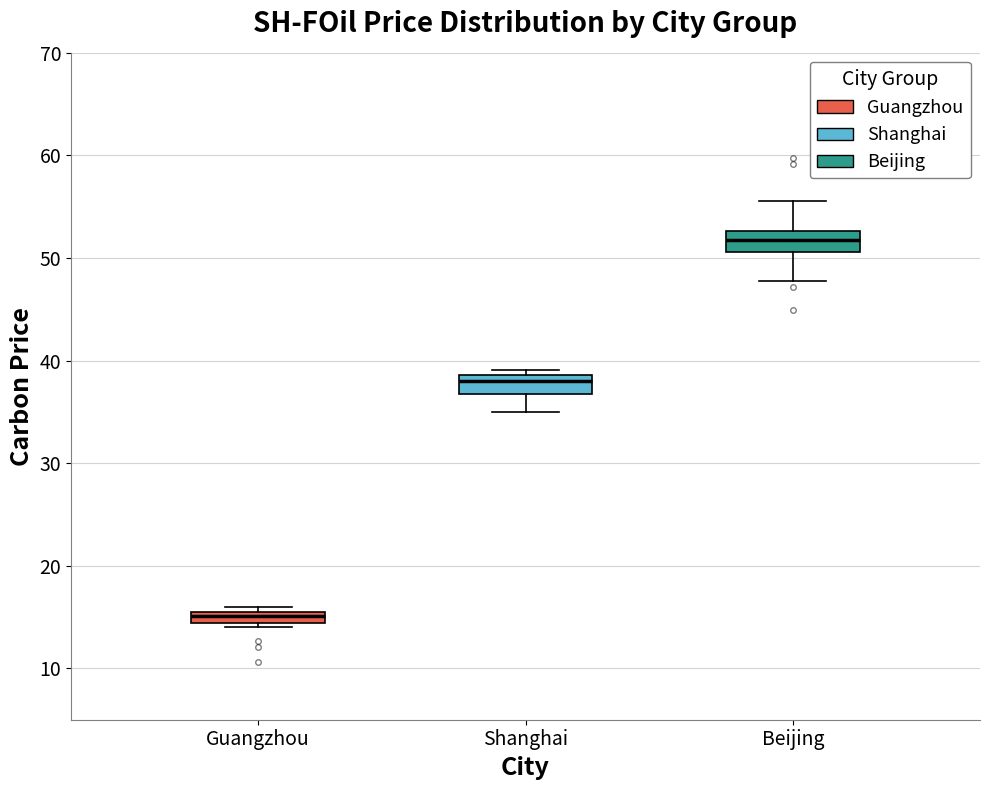

Which box's median line is the highest?

Beijing